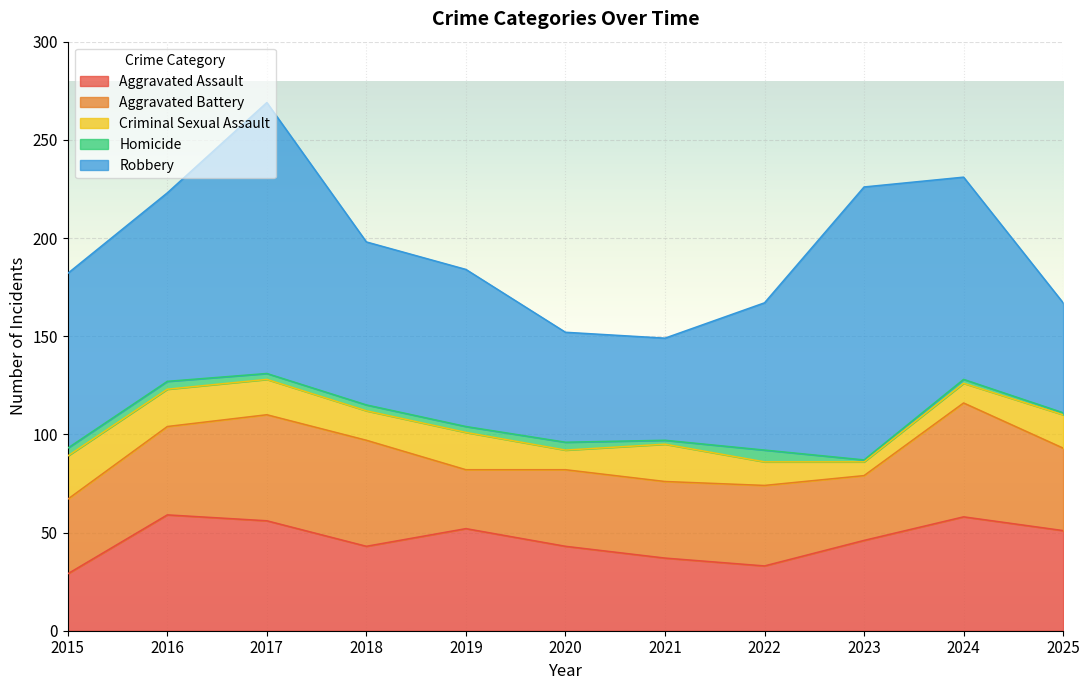

Where is Aggravated Battery nearest to the value 44?

2016